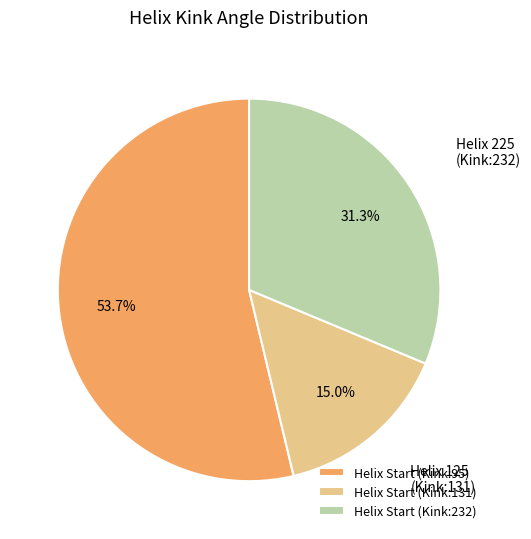

What is the ratio of the value at Helix Start (Kink:131) to the value at Helix Start (Kink:232)?

0.5